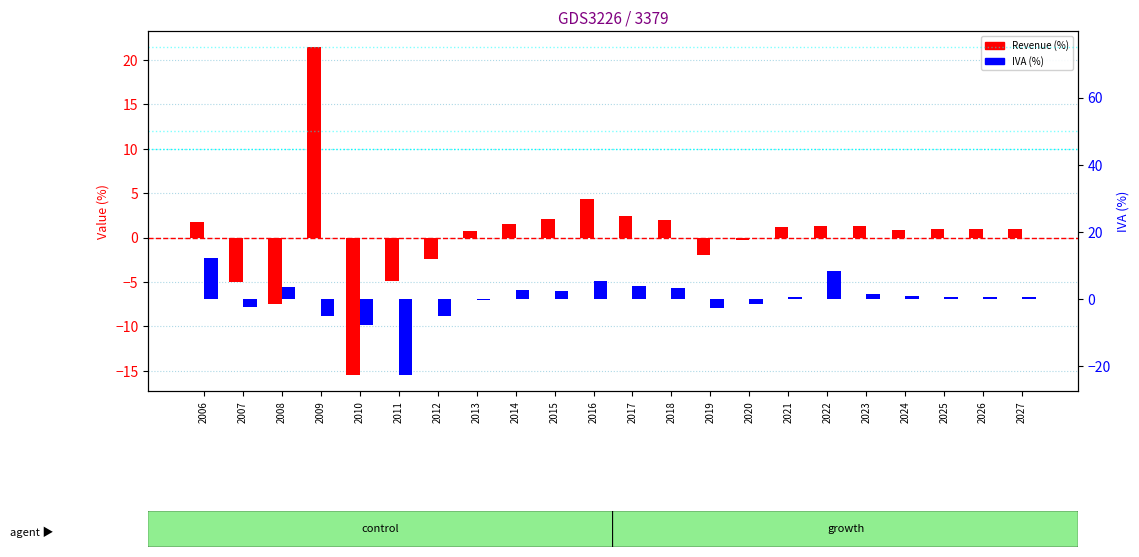

At how many categories does at least one series exceed -11?

22